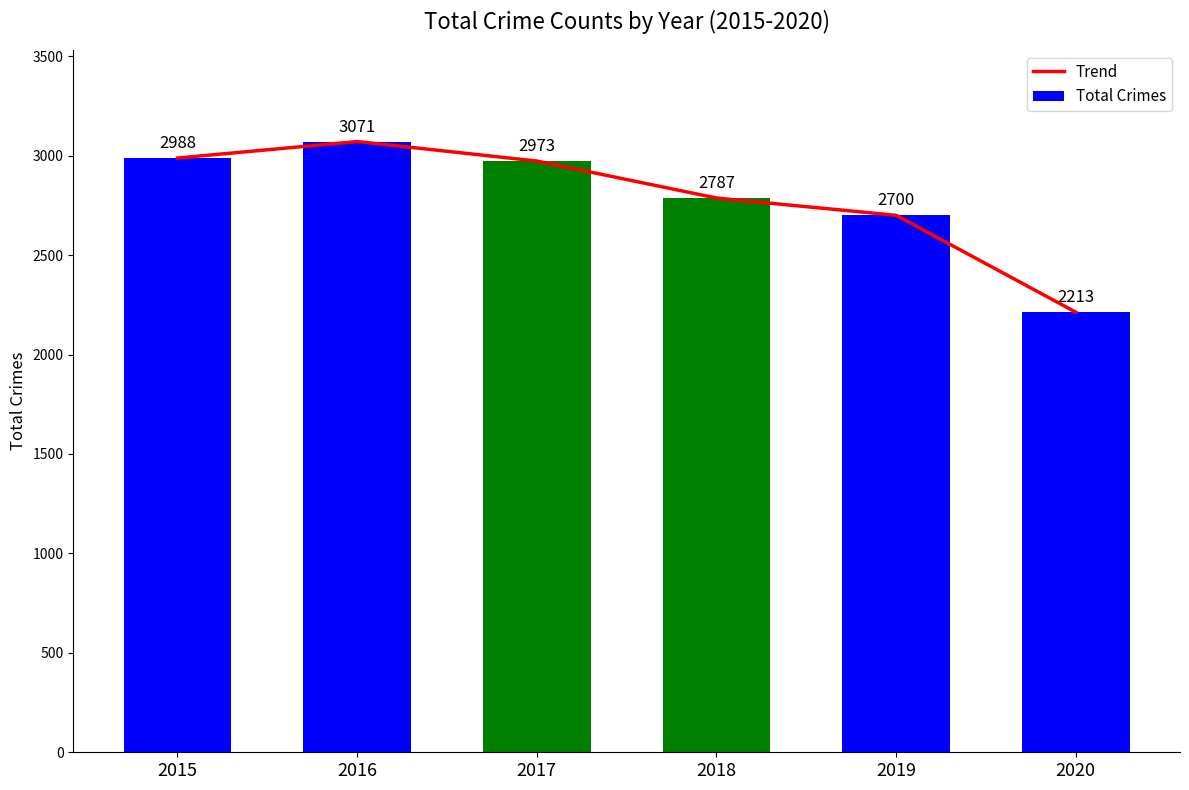

Which has a higher value, 2017 or 2016?

2016